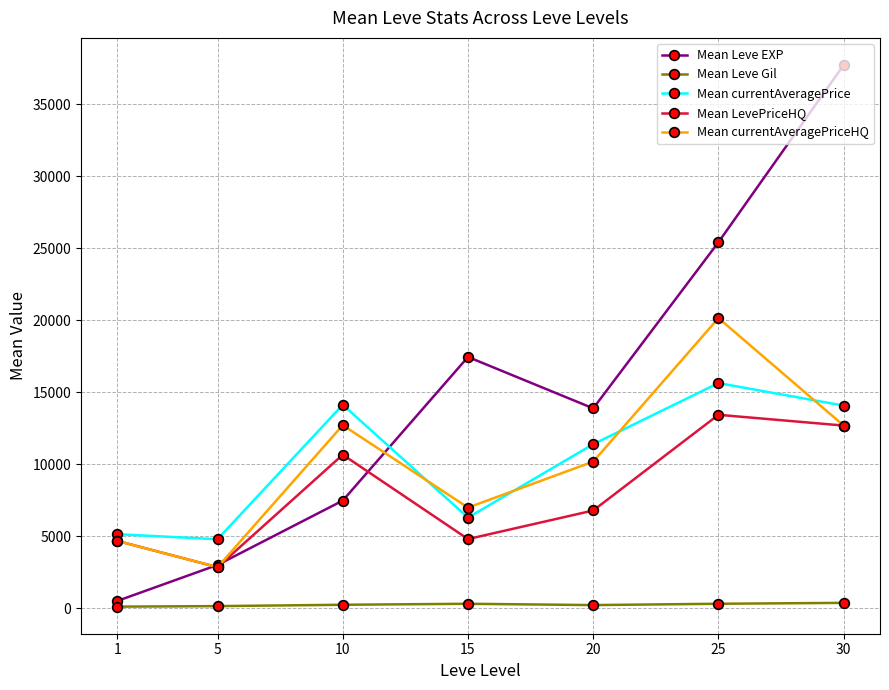

What is the maximum value for Mean currentAveragePrice?

15631.7